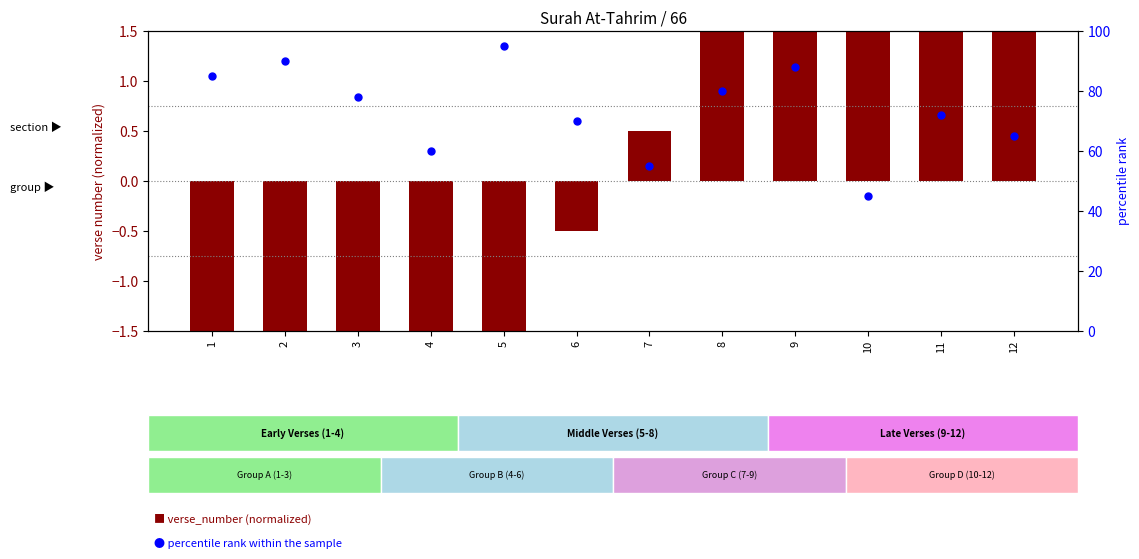

Is the value of verse_number (centered) at 5 greater than the value of percentile rank within the sample at 8?

No